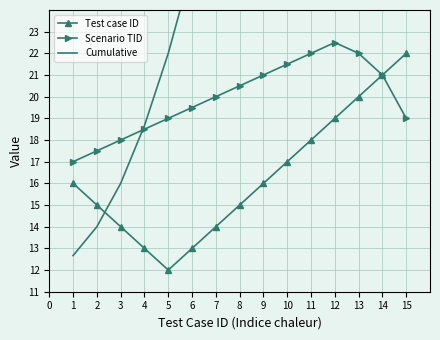

Where is Test case ID nearest to the value 17?

10